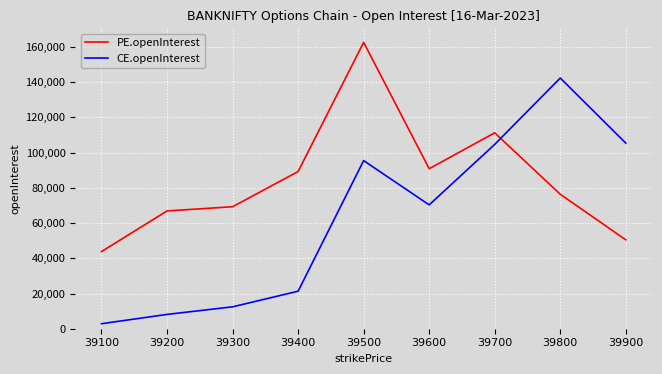

What is the highest value of the PE.openInterest series?

162584